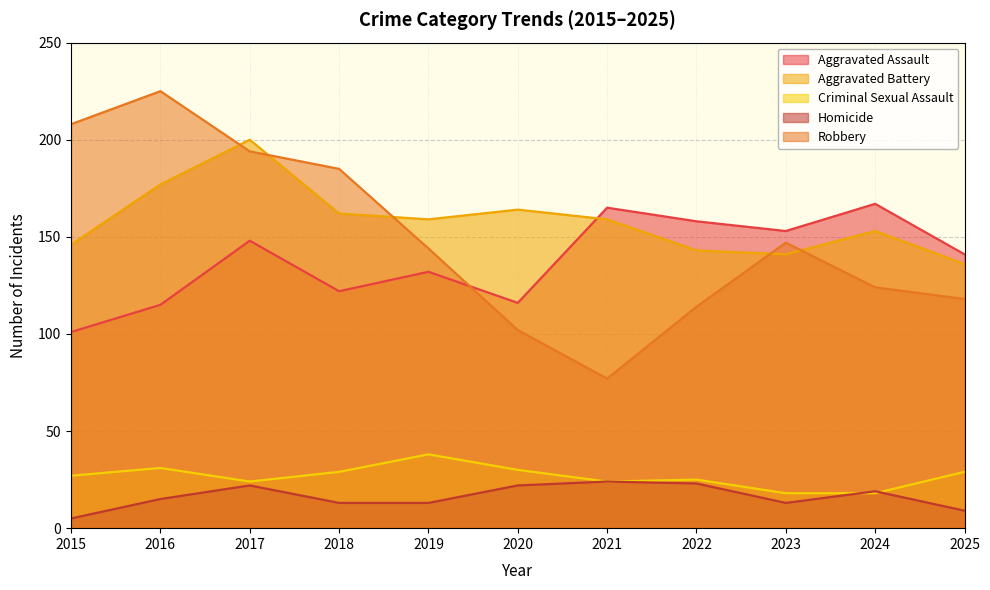

Read the Homicide value at 2022, to the nearest 10.

20